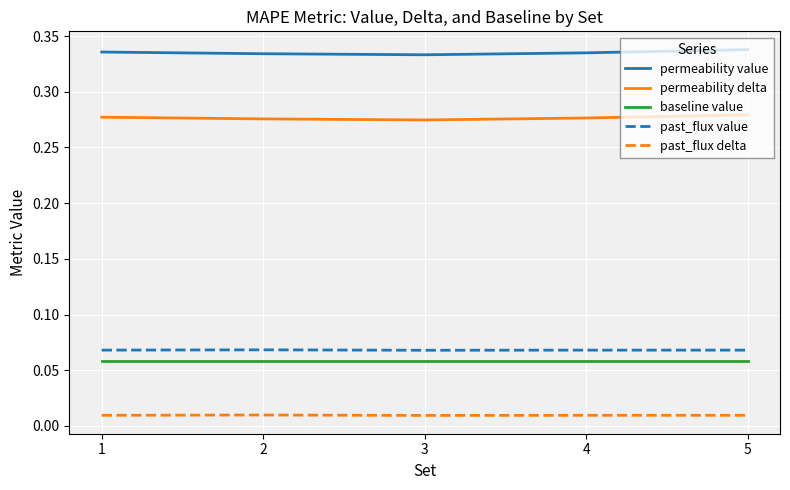

The baseline value series shows 0.0 at 2. True or false?

False